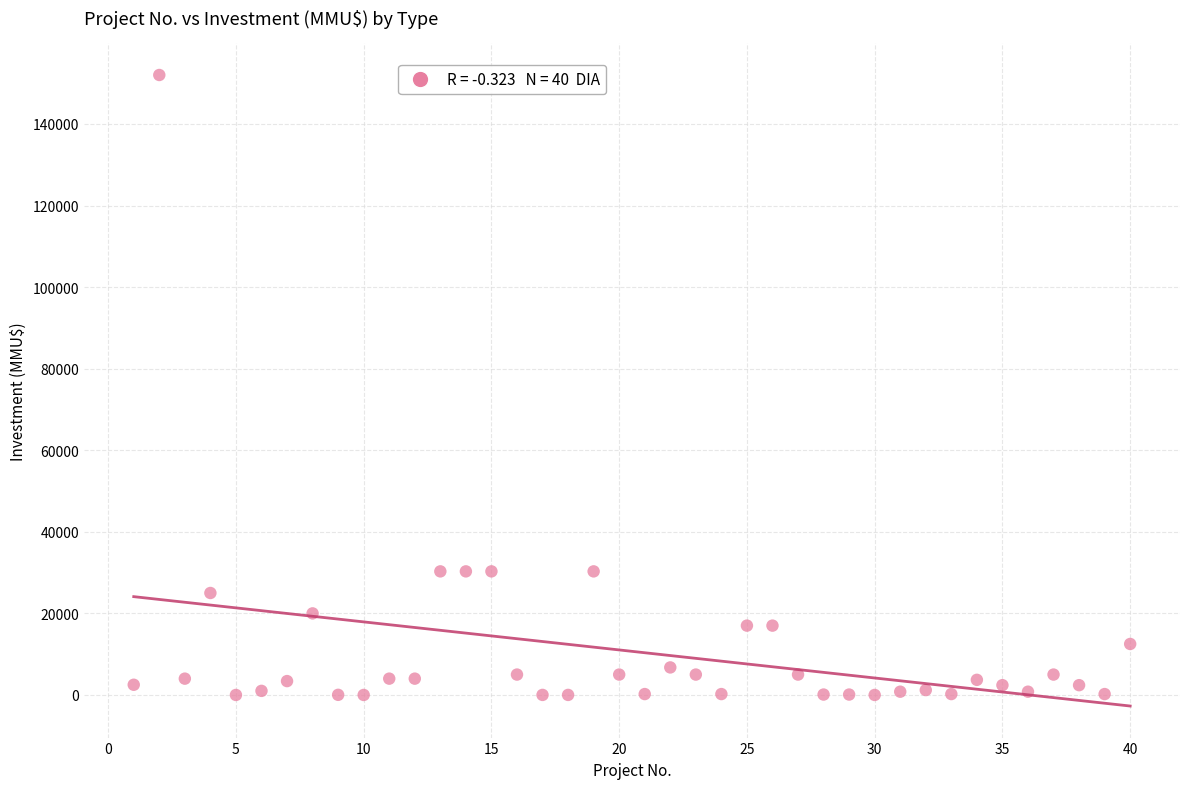

What is the range of Y values (max minus min)?

152000